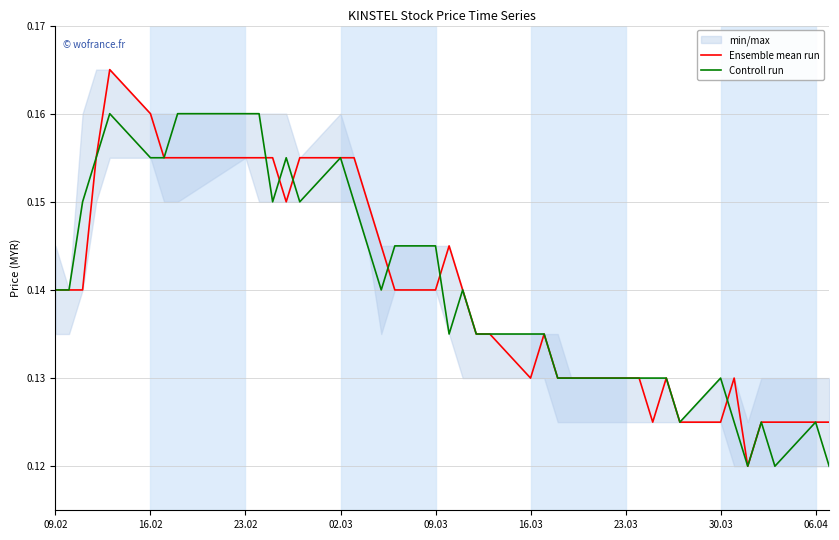

At how many categories does at least one series exceed 0?

40